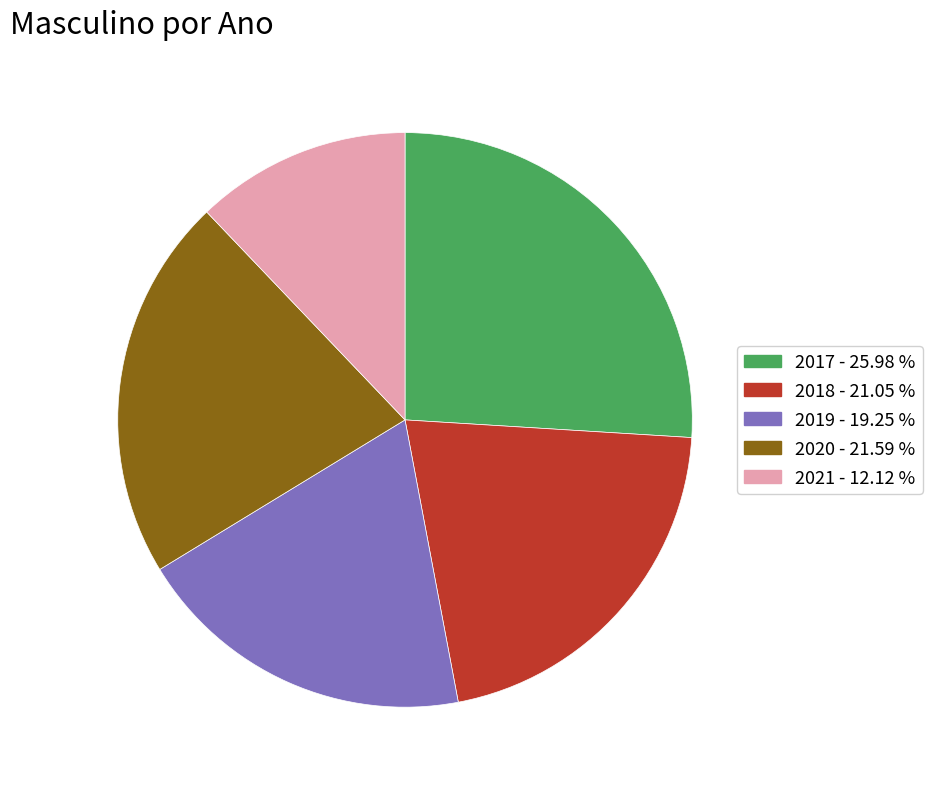

How many segments does this pie chart have?

5